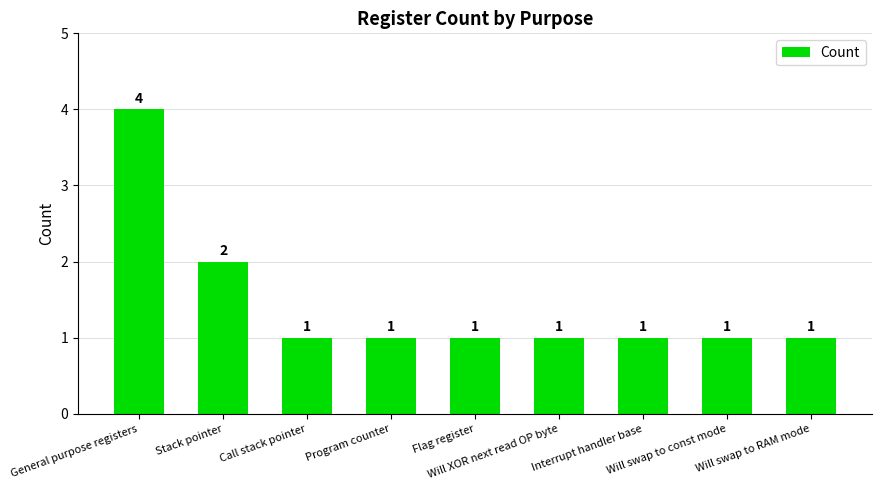

What is the greatest value displayed?

4